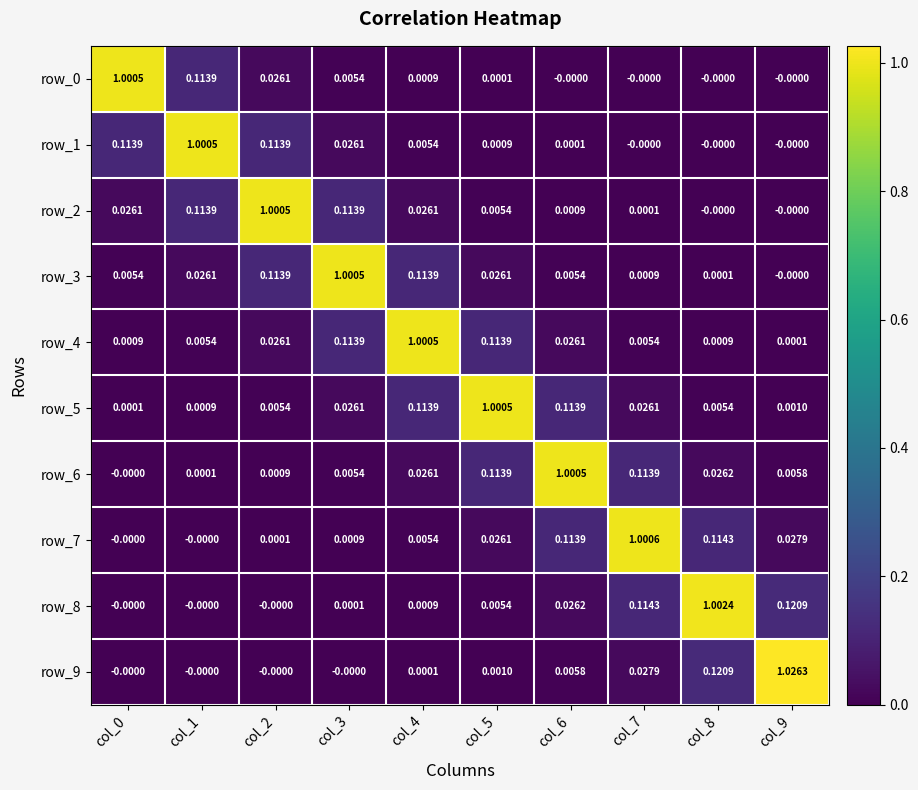

Between col_4 and col_8, which series saw the biggest shift?

row_8